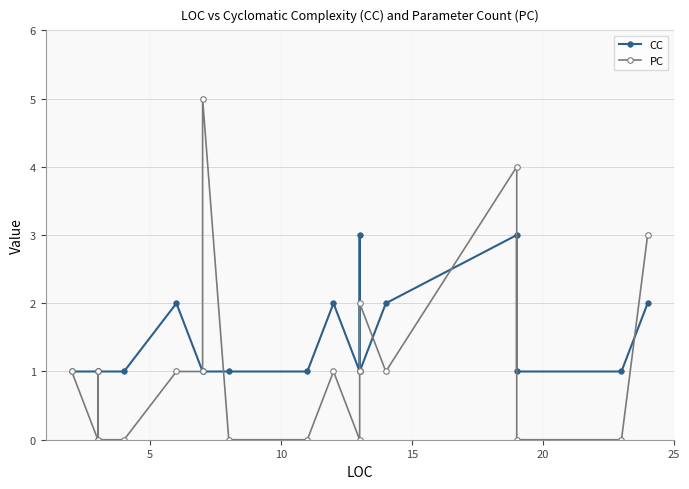

What are all the series names shown in the legend?

CC, PC